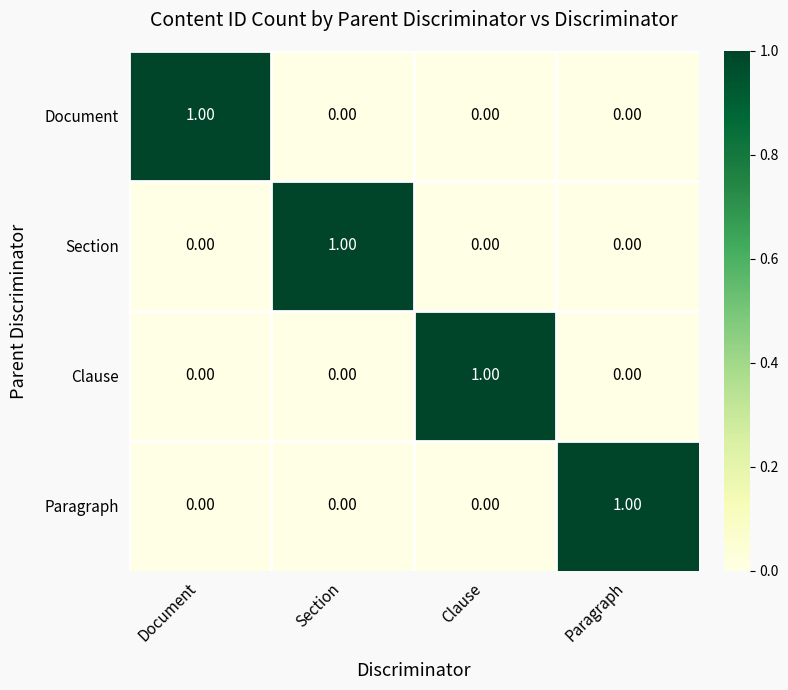

How many distinct data groups are displayed?

4